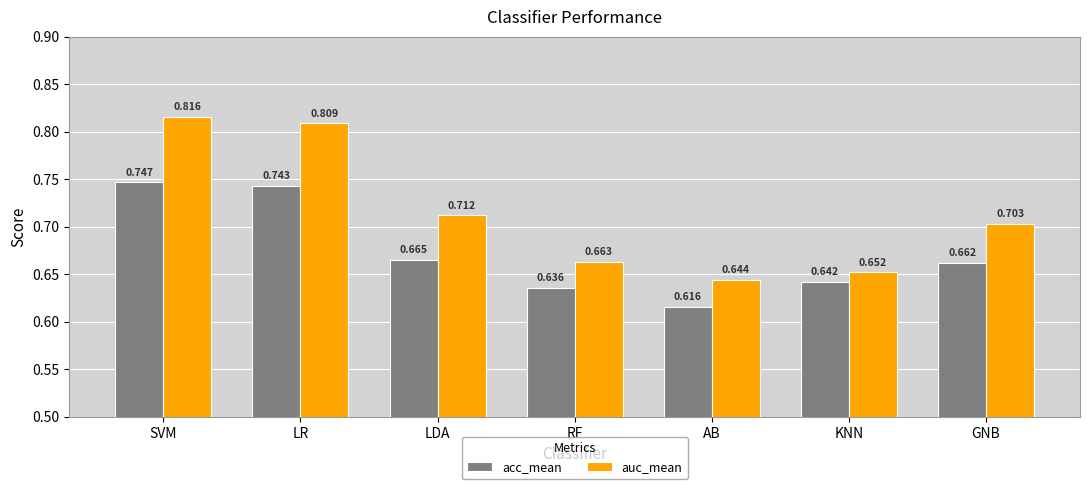

Are the bars horizontal?

No